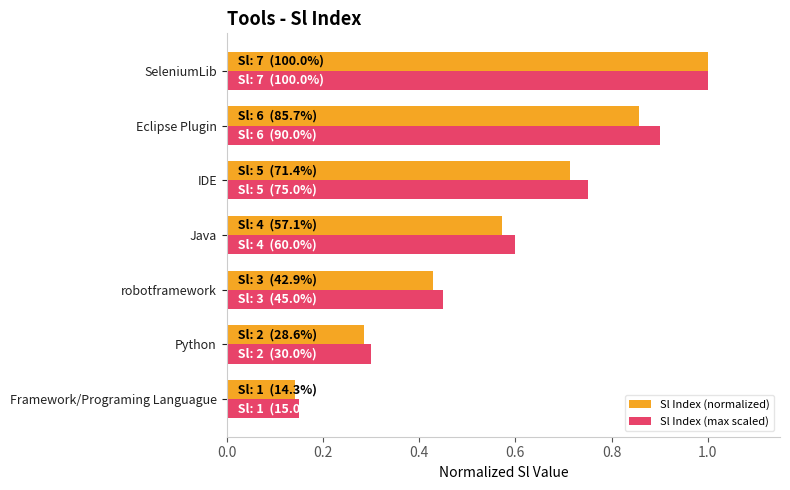

What is the sum of all Sl Index (max scaled) values?

4.2